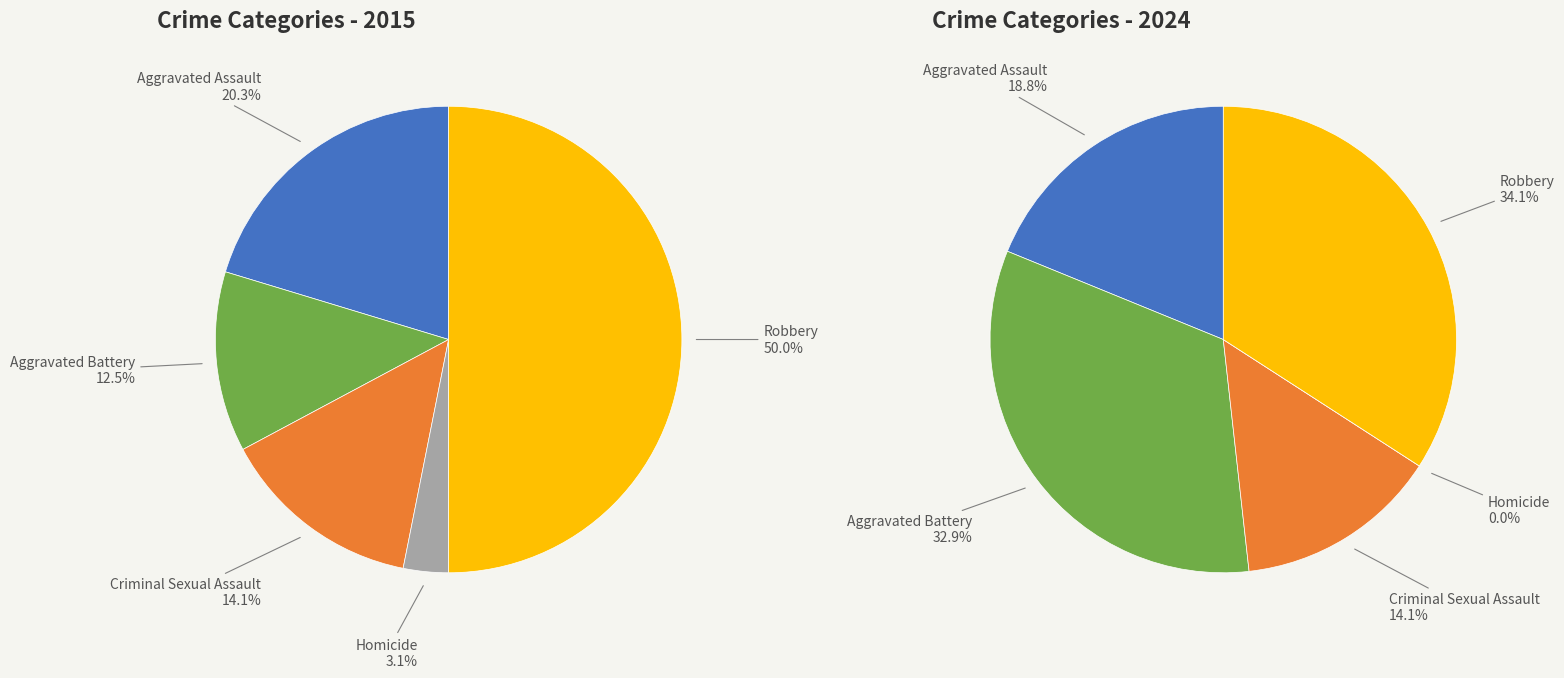

To the nearest percent, what is the average slice percentage?

20%